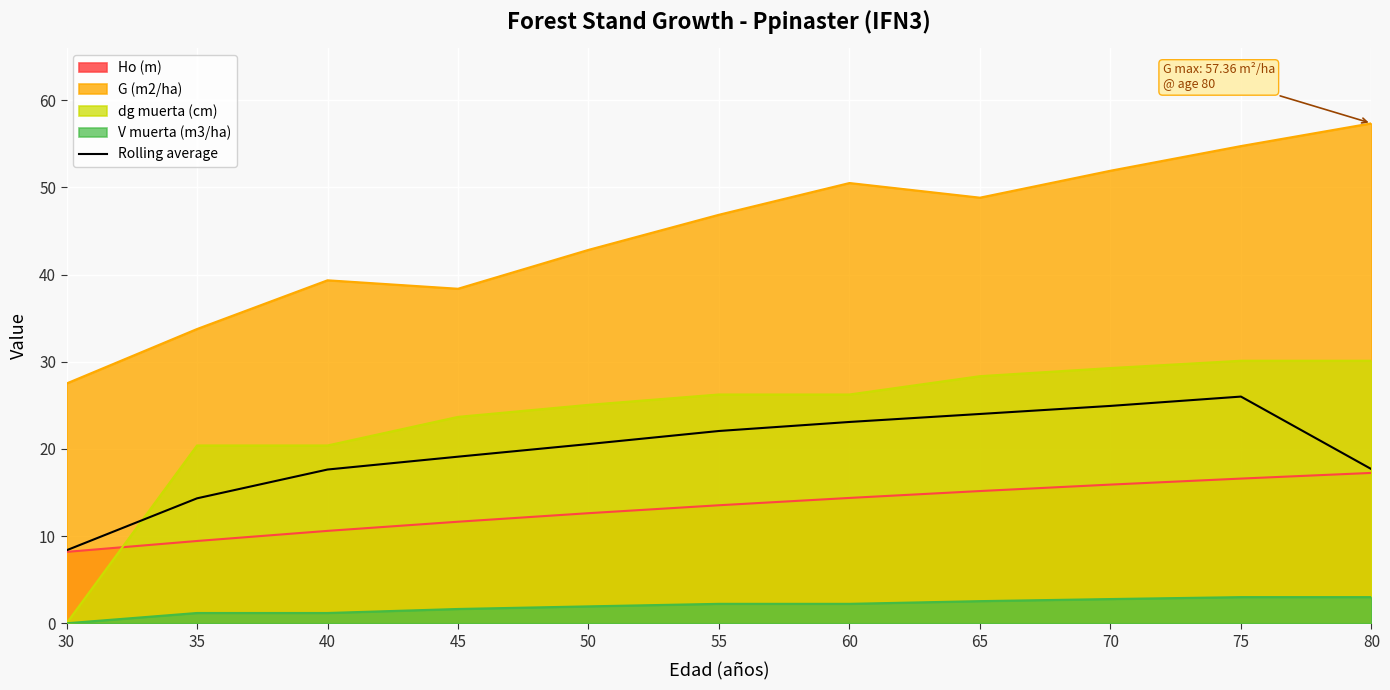

True or false: there are more than 0 points higher than both neighbors.

True